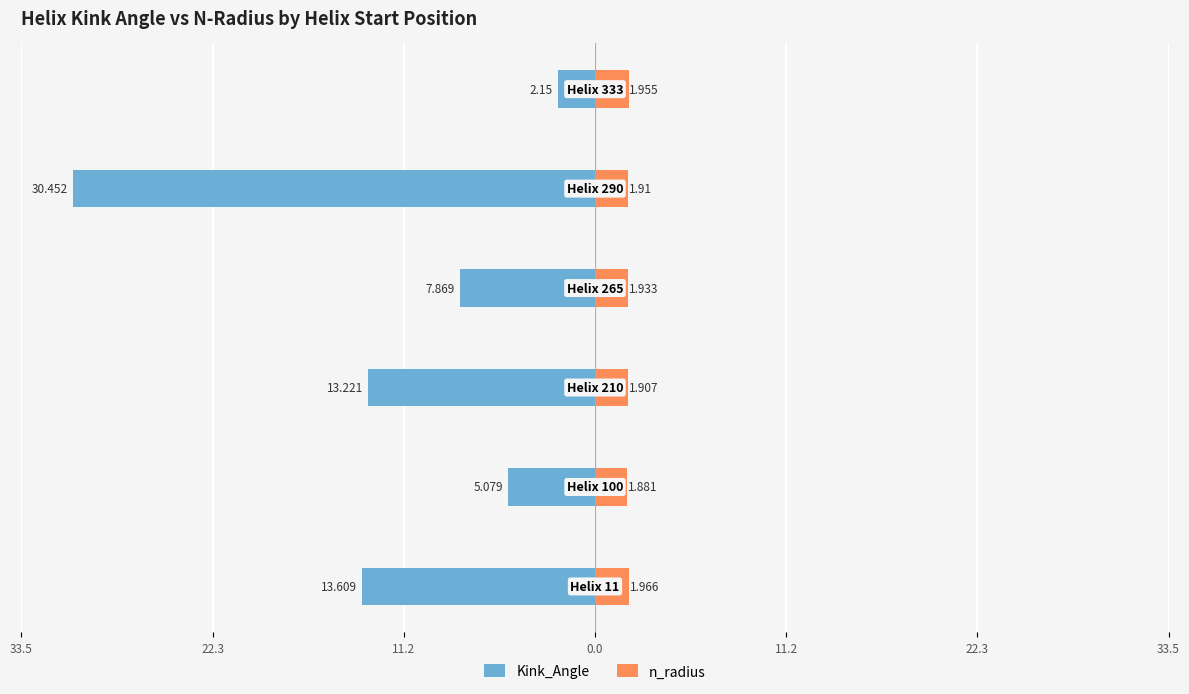

What is the difference between the second highest and second lowest values in the Kink_Angle series?

8.5